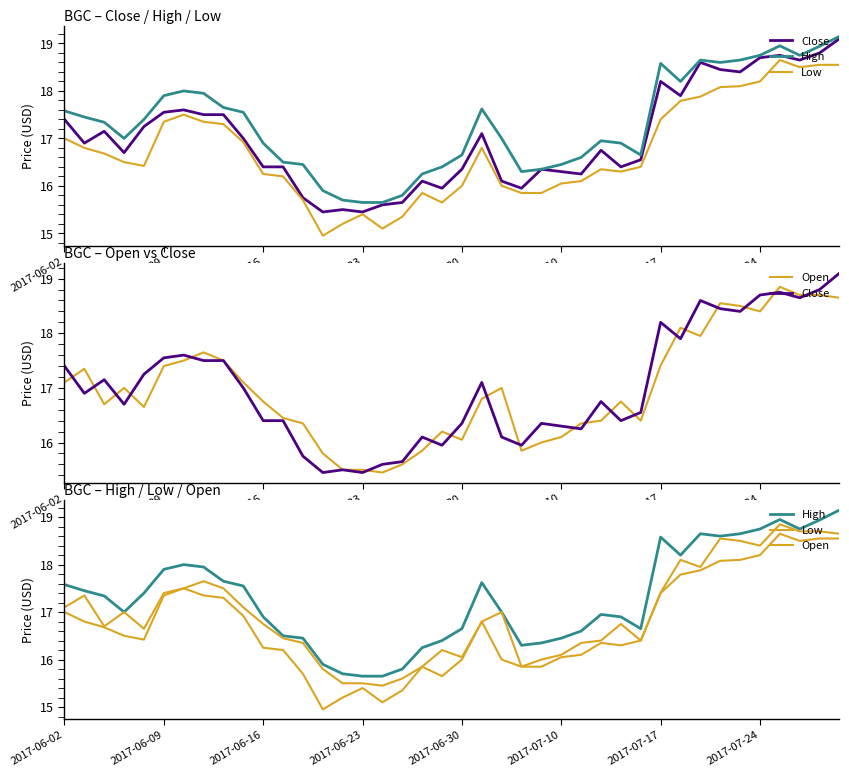

The High series shows 3.6 at 13. True or false?

False